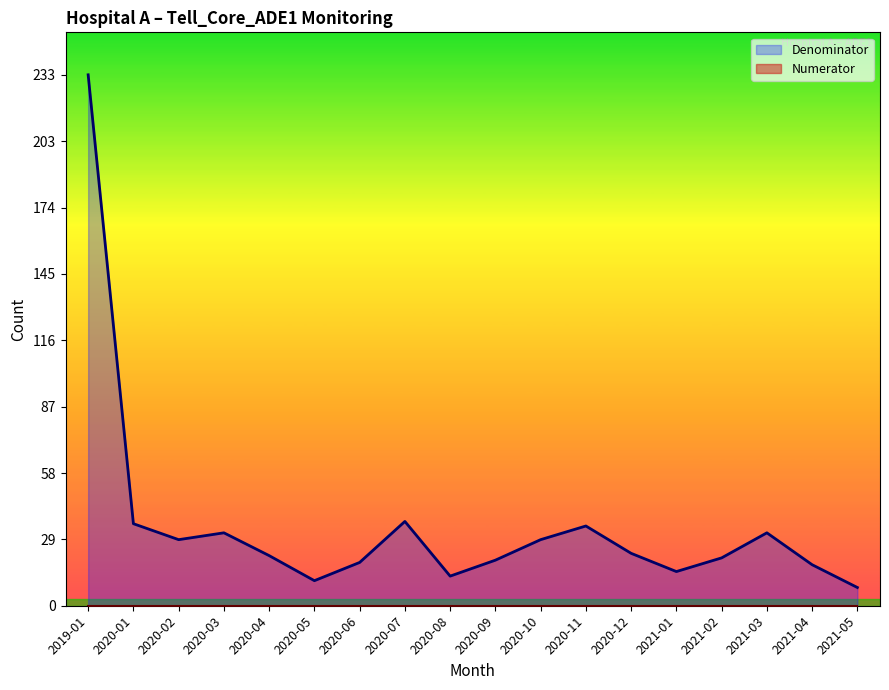

List the labels in order of value, largest first.

2019-01, 2020-07, 2020-01, 2020-11, 2020-03, 2021-03, 2020-02, 2020-10, 2020-12, 2020-04, 2021-02, 2020-09, 2020-06, 2021-04, 2021-01, 2020-08, 2020-05, 2021-05